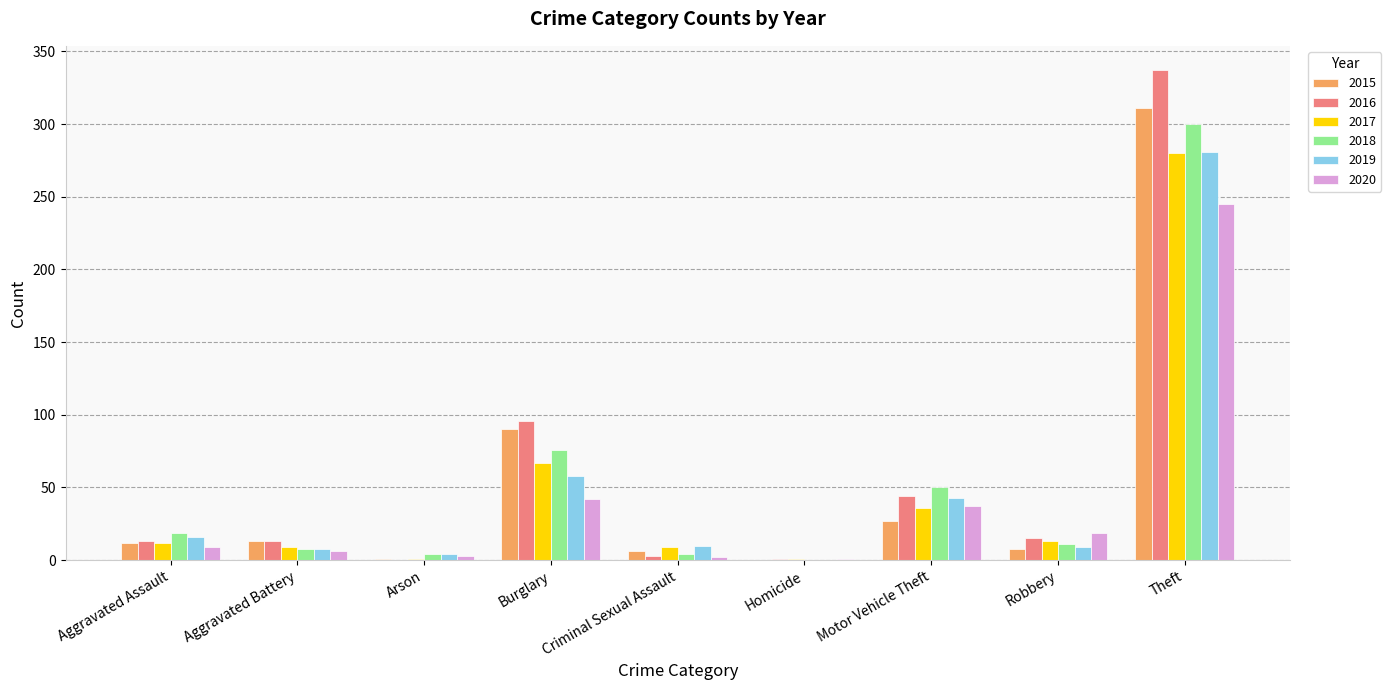

At which category is the sum across all series the highest?

Theft